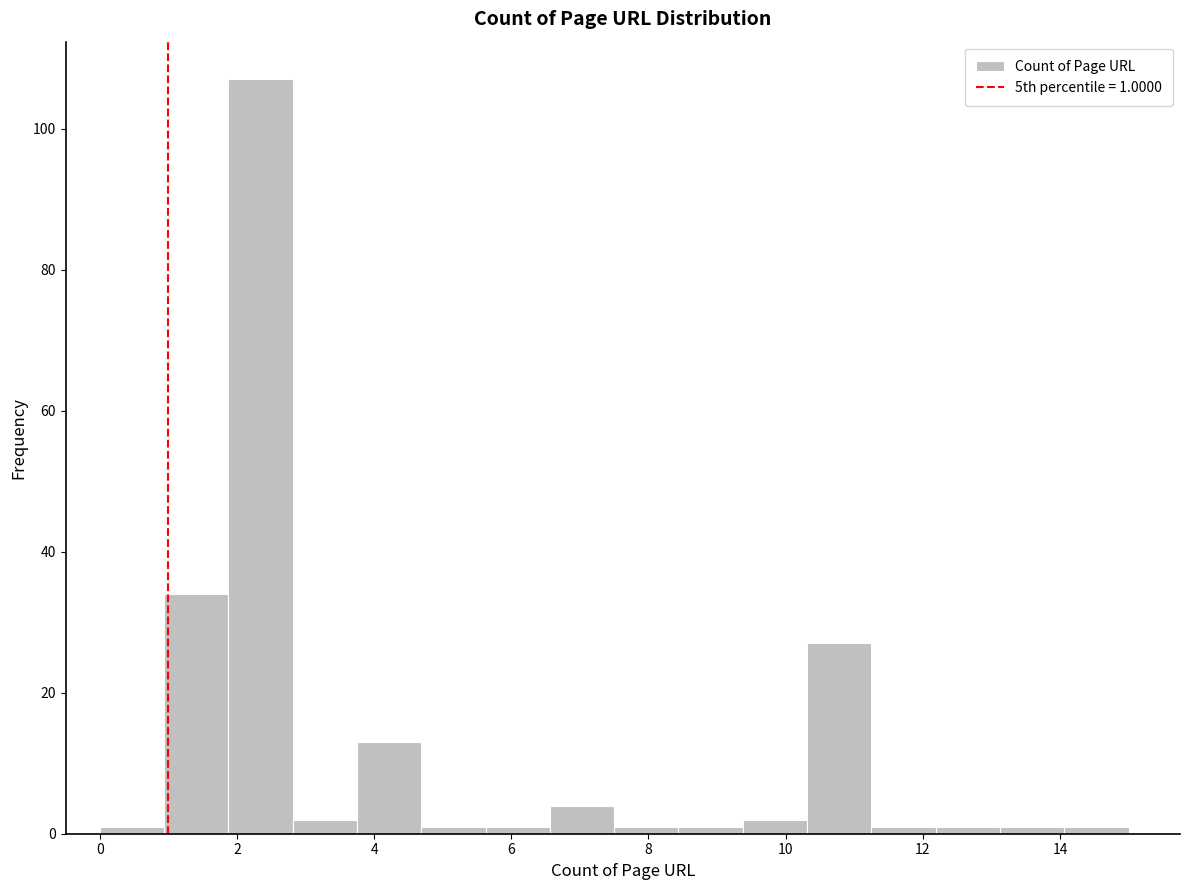

Over which range of the x-axis is the bar tallest?

1.8 to 2.8